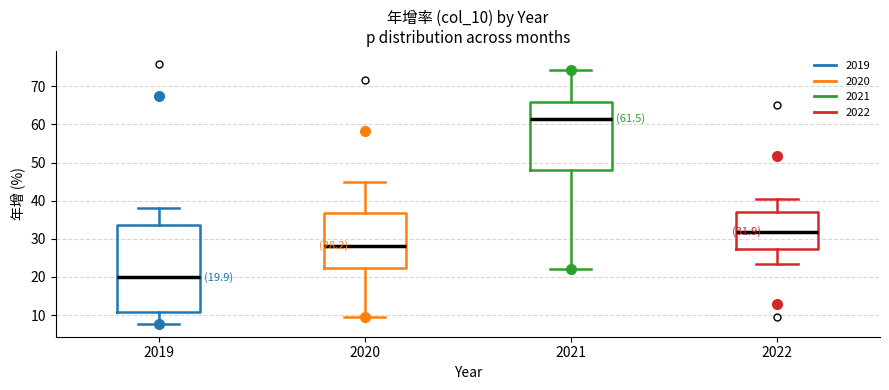

Which box has the highest median line?

2021